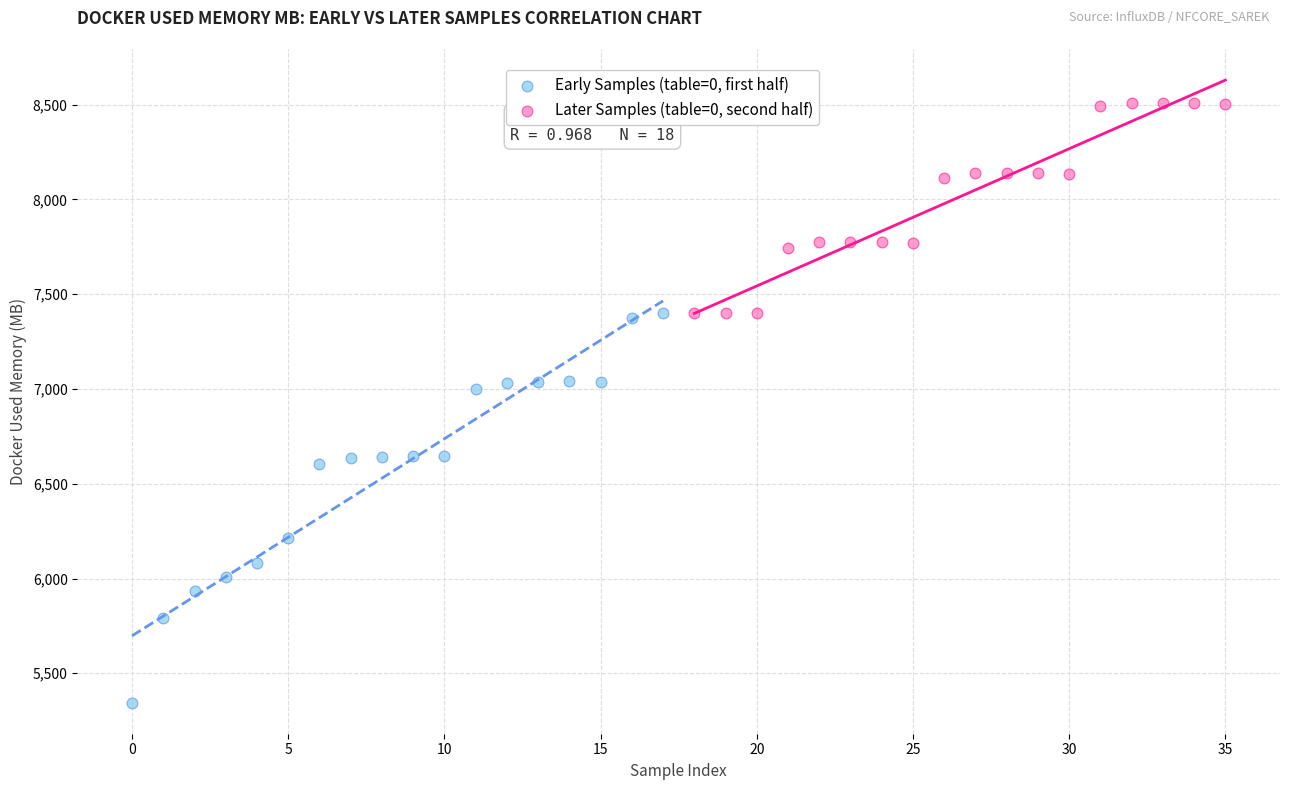

Which series reaches the minimum Y coordinate?

Early Samples (table=0, first half)